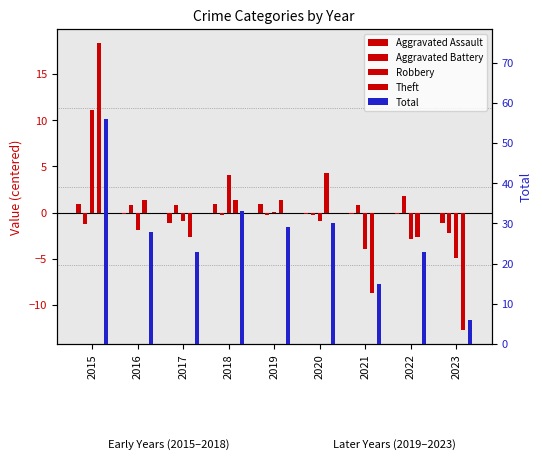

Rank the series by their maximum value, from highest to lowest.

Total, Theft, Robbery, Aggravated Battery, Aggravated Assault